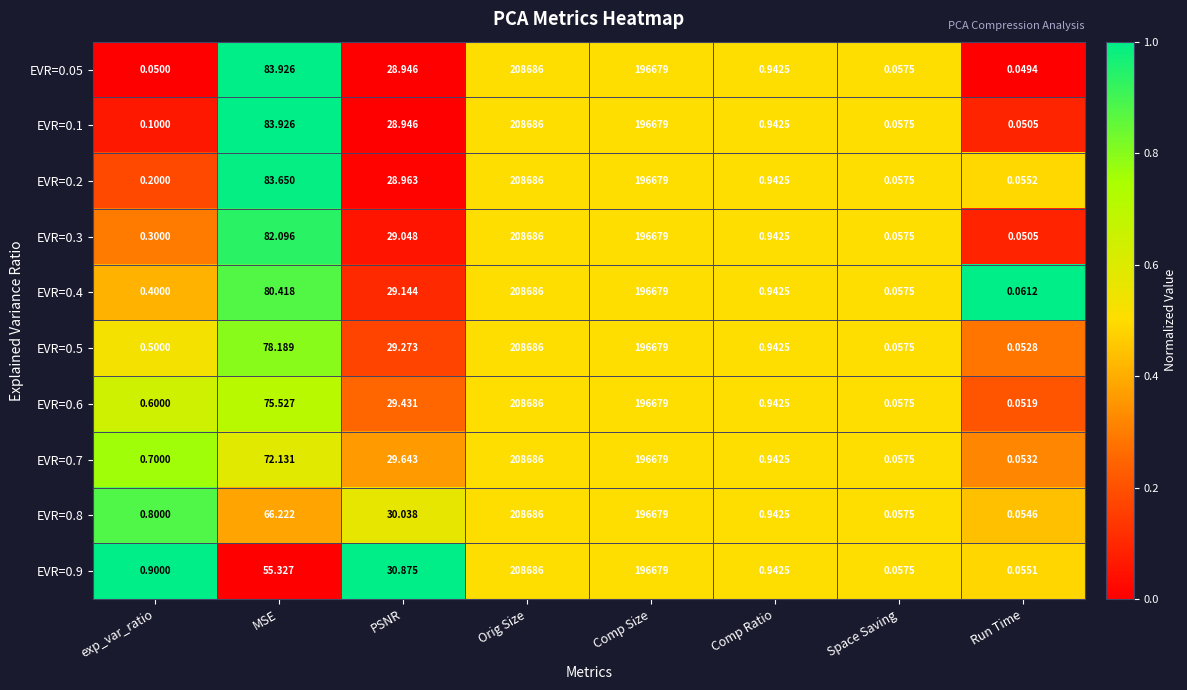

At which category does the chart reach its minimum across all series?

Run Time